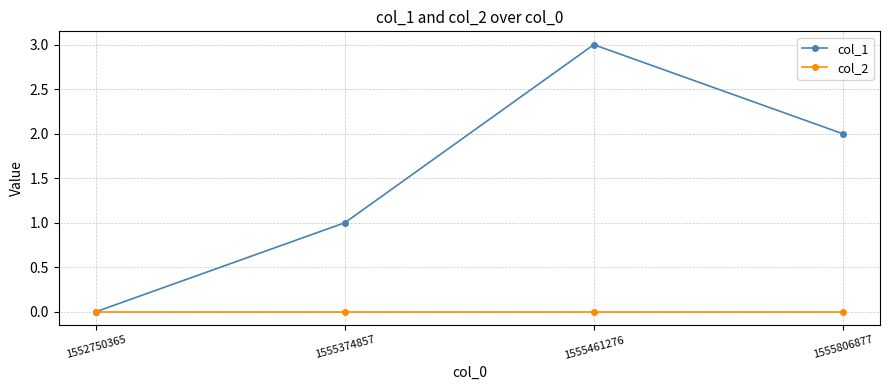

Is it true that col_2 equals 0 at 1555806877?

True